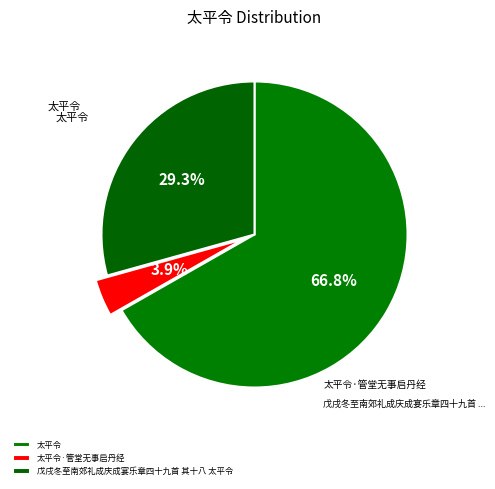

What is the change in value from 太平令·管堂无事启丹经 to 戊戌冬至南郊礼成庆成宴乐章四十九首 其十八 太平令?

+458986